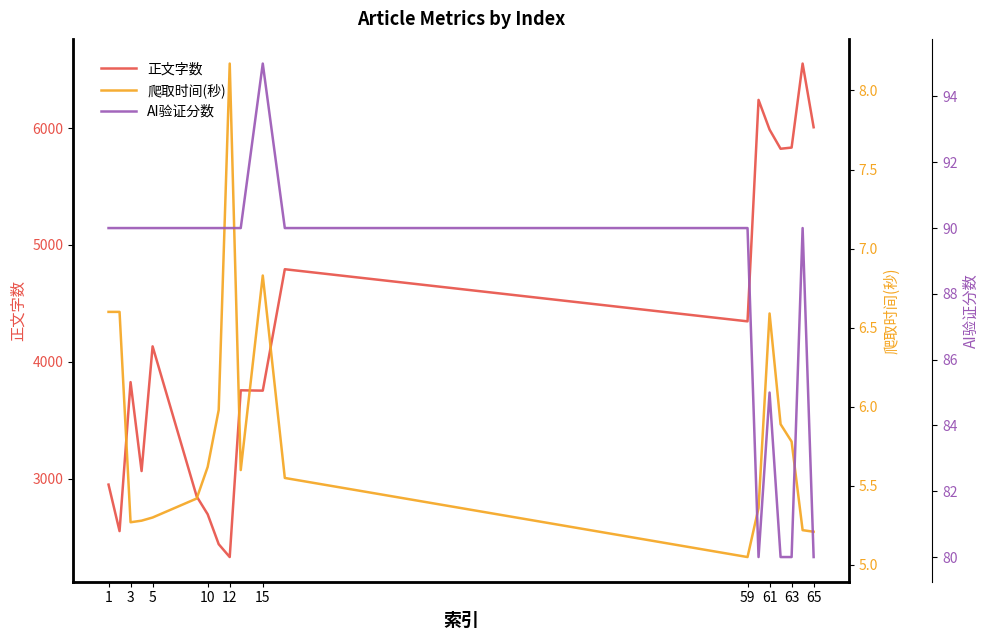

What is the highest value of the 正文字数 series?

6552